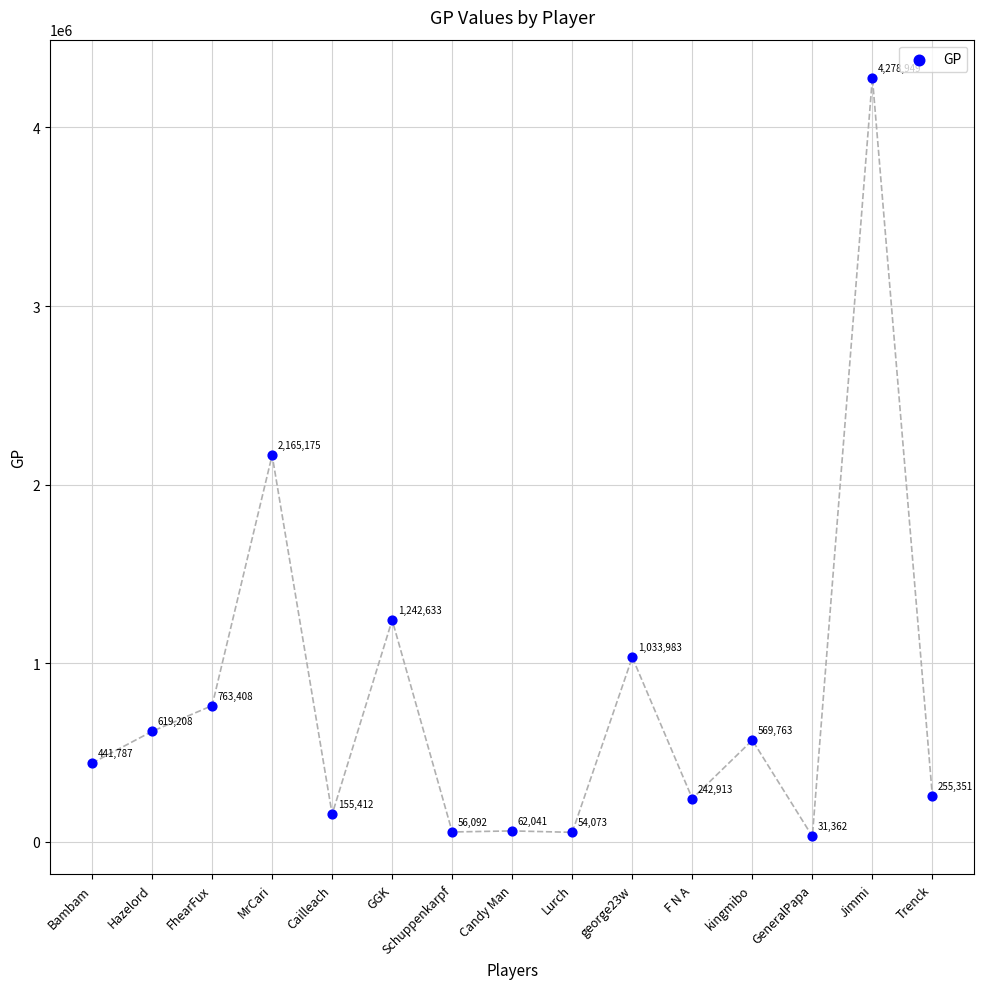

What is the range of Y values (max minus min)?

4247587